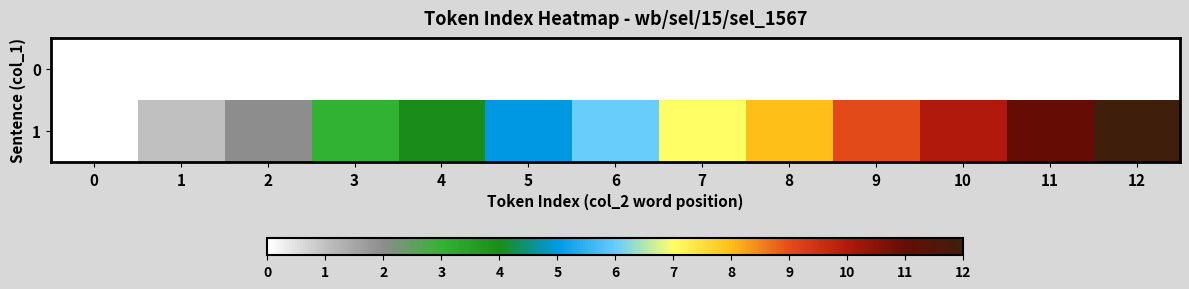

Reading left to right, transcribe all the data shown in this chart.

0: 0=0	1=0	2=0	3=0	4=0	5=0	6=0	7=0	8=0	9=0	10=0	11=0	12=0
1: 0=0	1=1	2=2	3=3	4=4	5=5	6=6	7=7	8=8	9=9	10=10	11=11	12=12